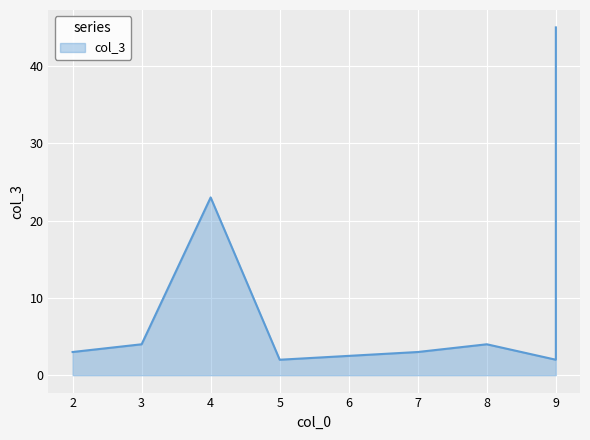

What is the average value?

11